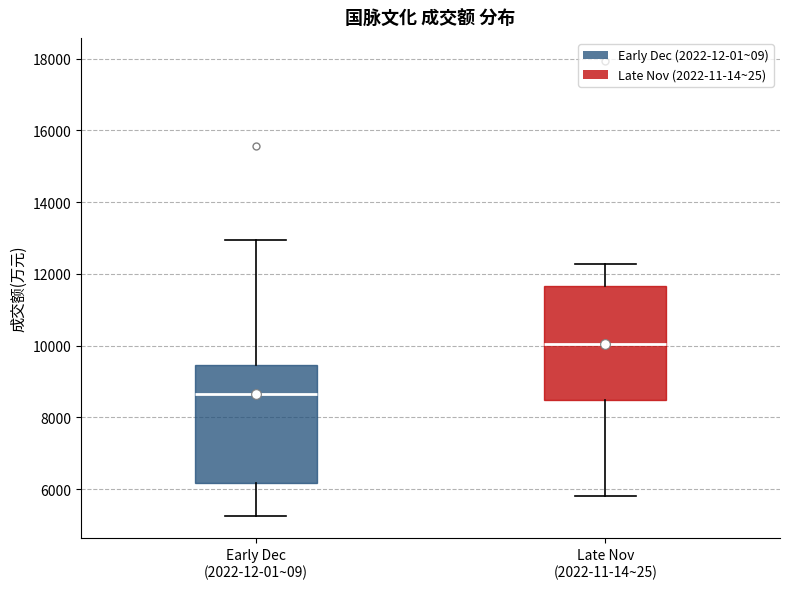

Reading left to right, transcribe this box plot: for each box, give where its median line is, the range the box spans, and where its two whiskers end, as read against the y-axis. The values are not printed on the chart, so give them approximately, as read against the axis.

Early Dec (2022-12-01~09): median 8600, box 6200 to 9400, whiskers 5200 to 13000
Late Nov (2022-11-14~25): median 10000, box 8400 to 11600, whiskers 5800 to 12200